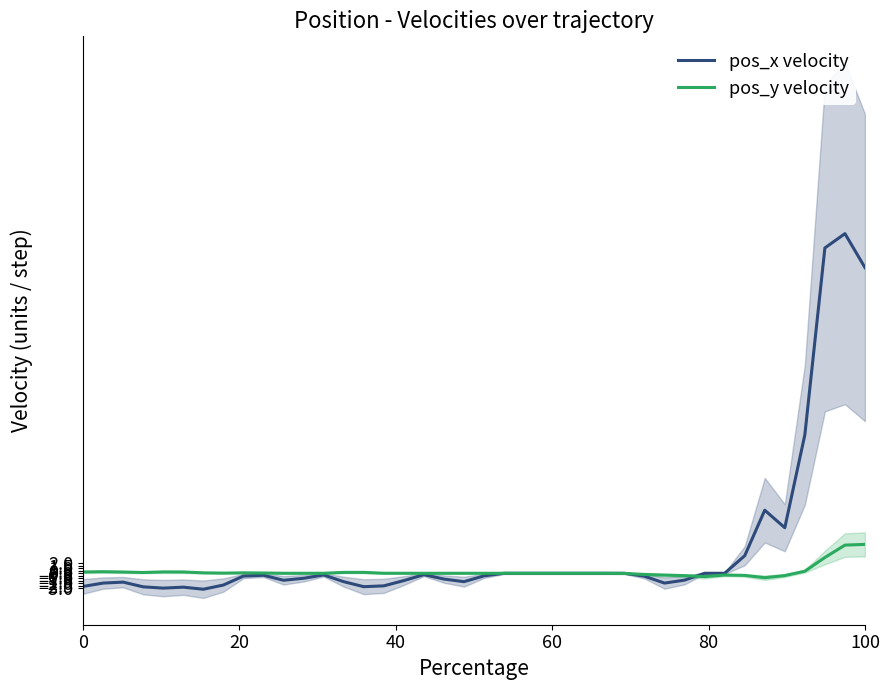

What is the maximum value for pos_y velocity?

5.8